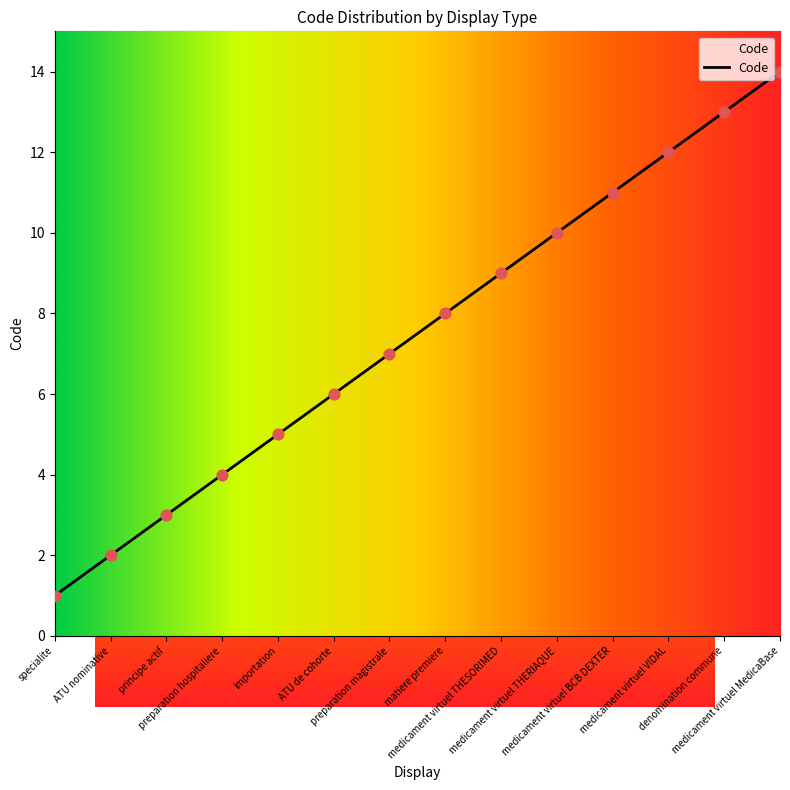

Approximately how many times larger is the value at ATU nominative compared to preparation hospitaliere?

0.5